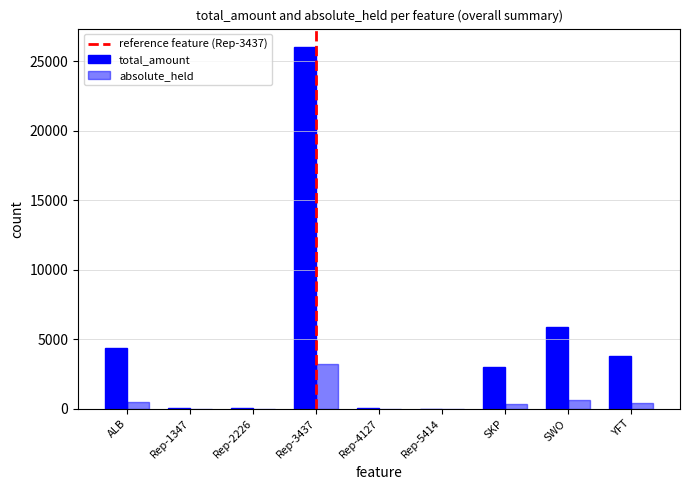

Rank the series at Rep-5414 from lowest to highest value.

absolute_held, total_amount